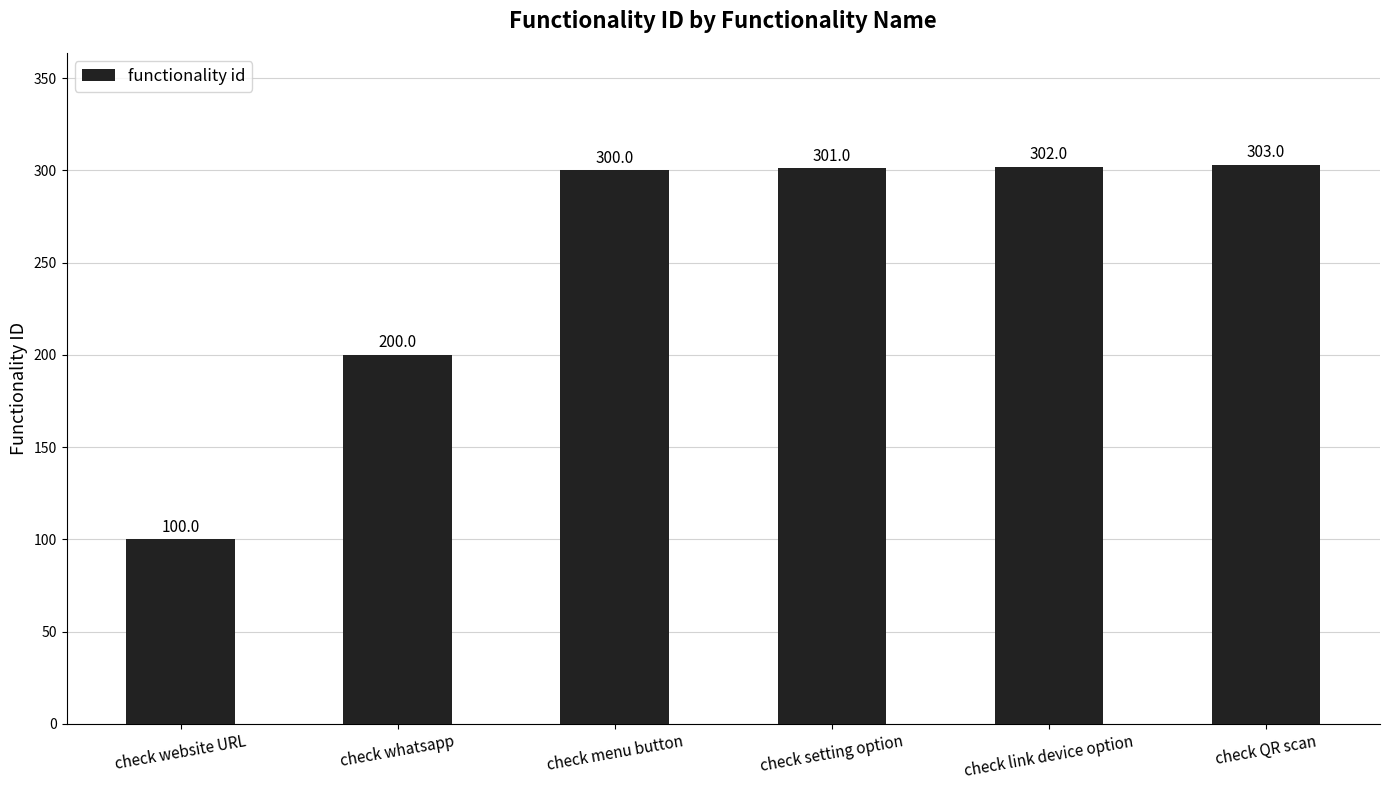

What is the sum of the values at check whatsapp and check setting option?

501